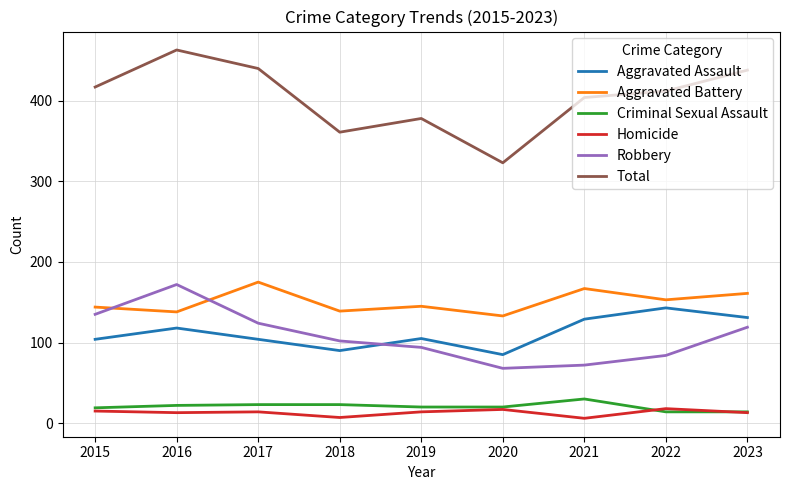

Where does the Robbery series first go above 102?

2015